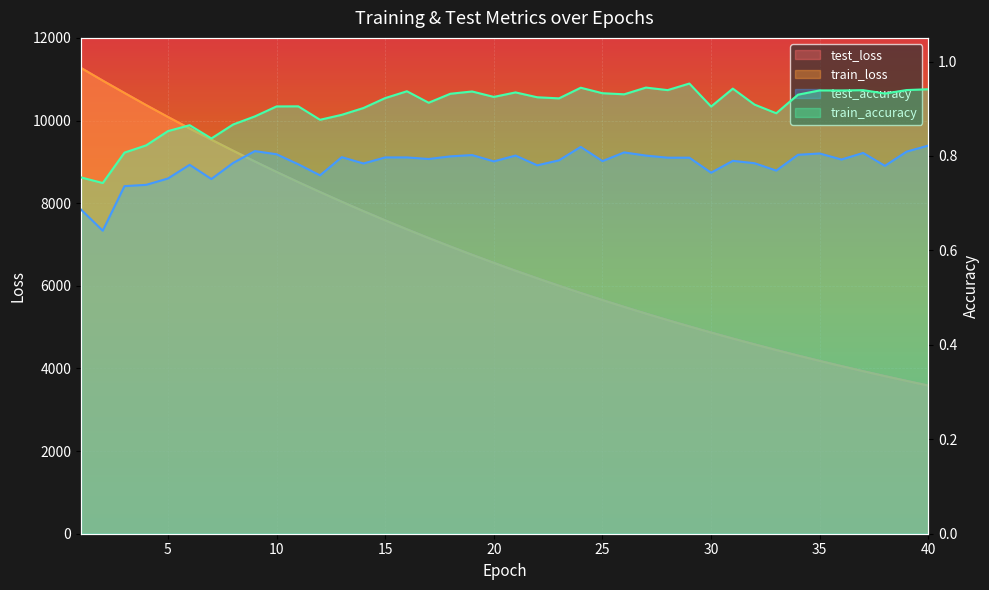

List the series in order of their peak value, lowest first.

test_accuracy, train_accuracy, train_loss, test_loss